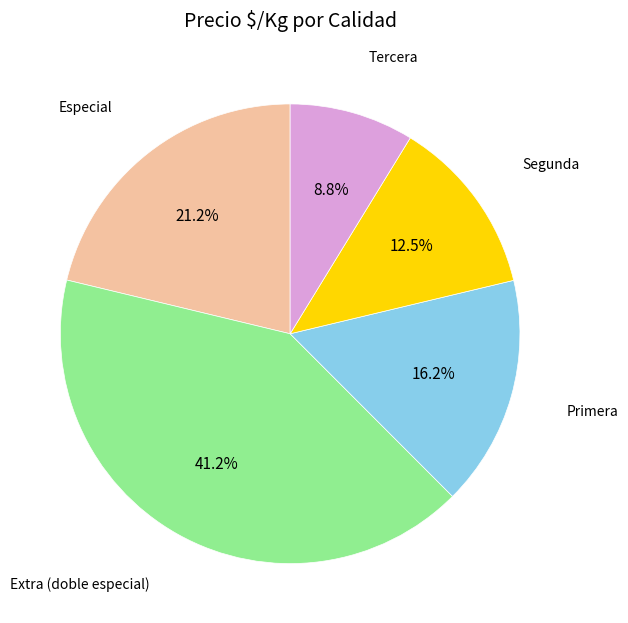

What percentage is NOT represented by Tercera?

91.2%